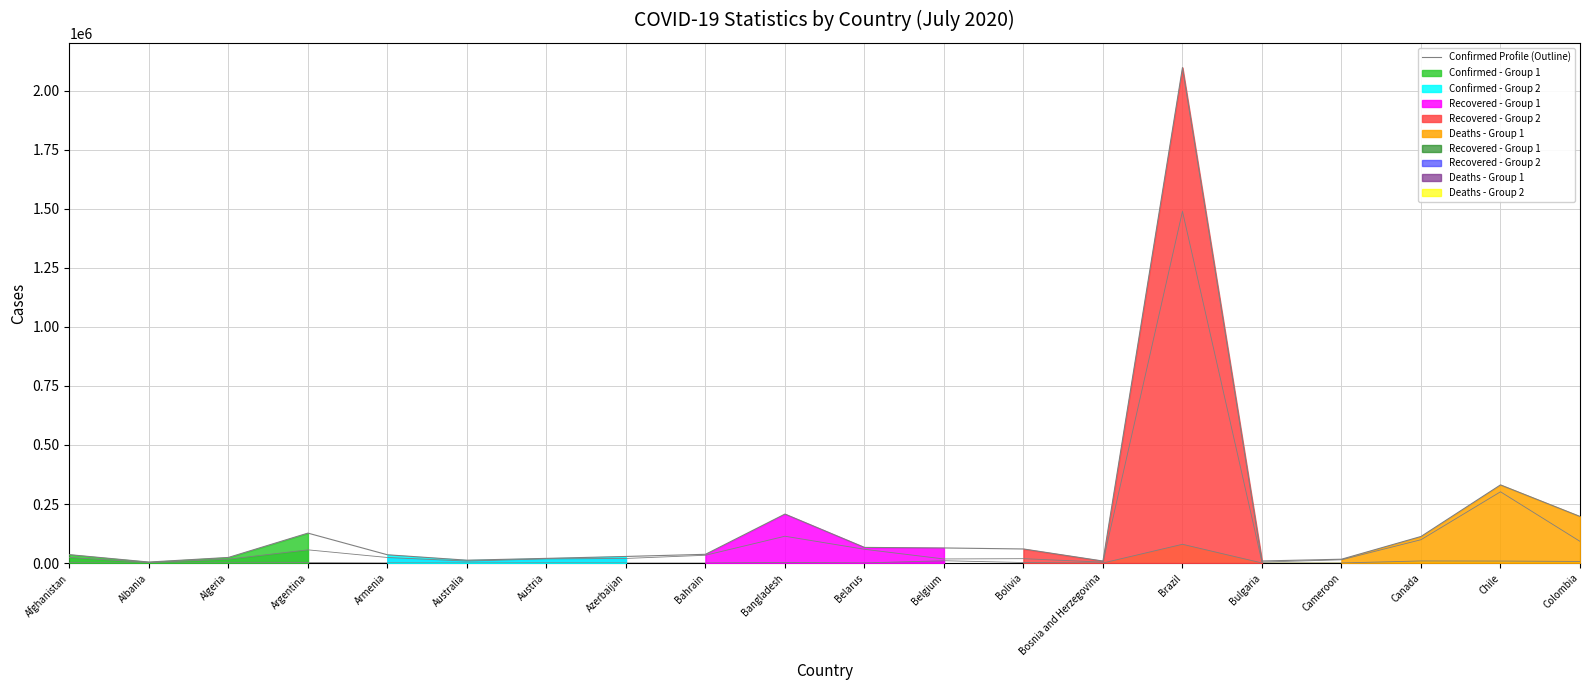

What is the value of the 14th point from the left?

8479